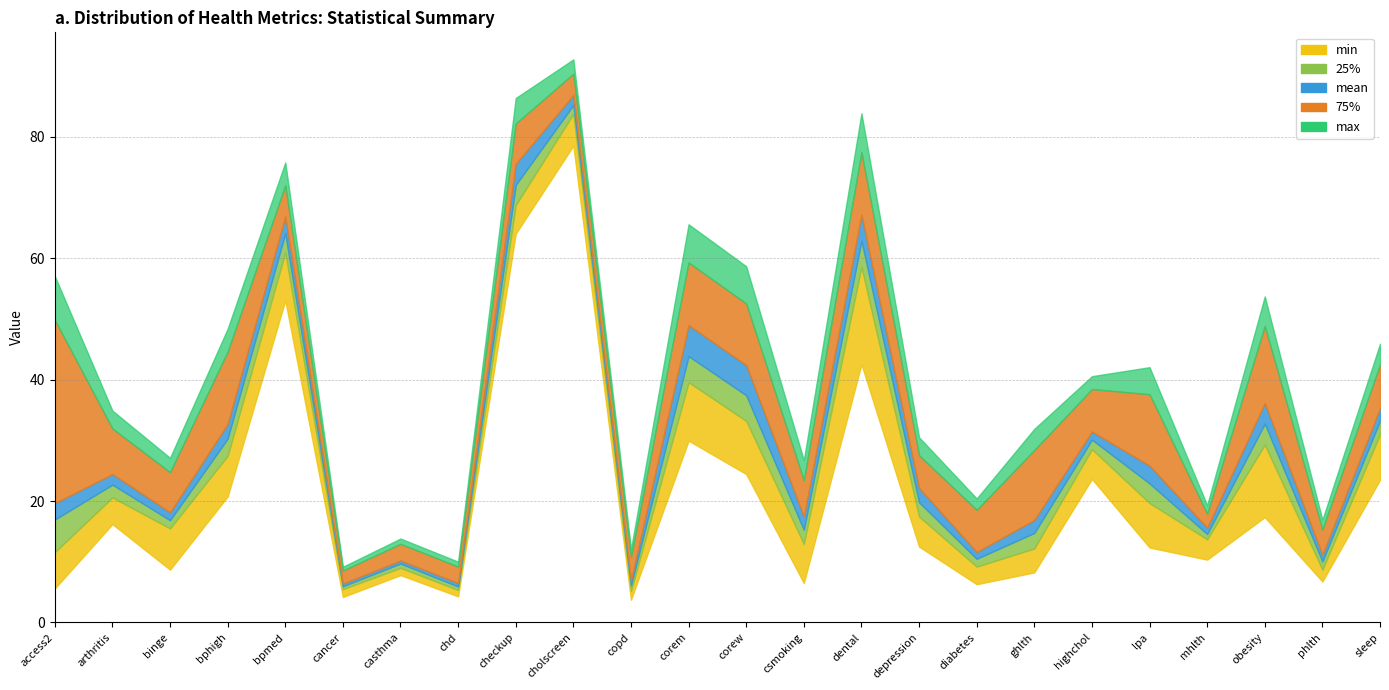

True or false: max has a value of 94.4 at bpmed.

False